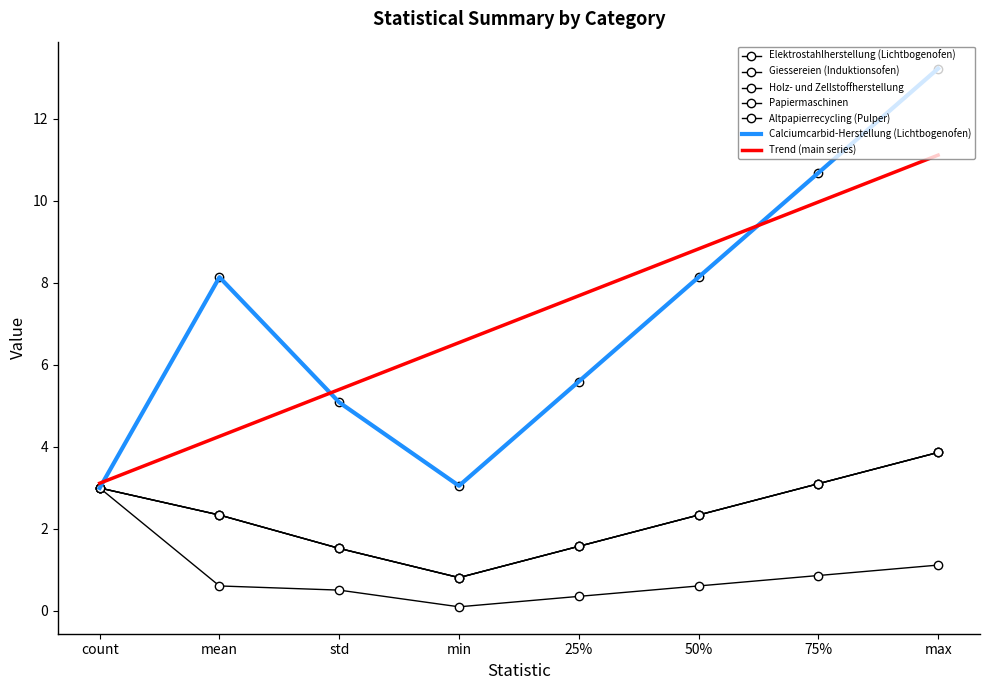

The Papiermaschinen series shows 2.3 at 50%. True or false?

True